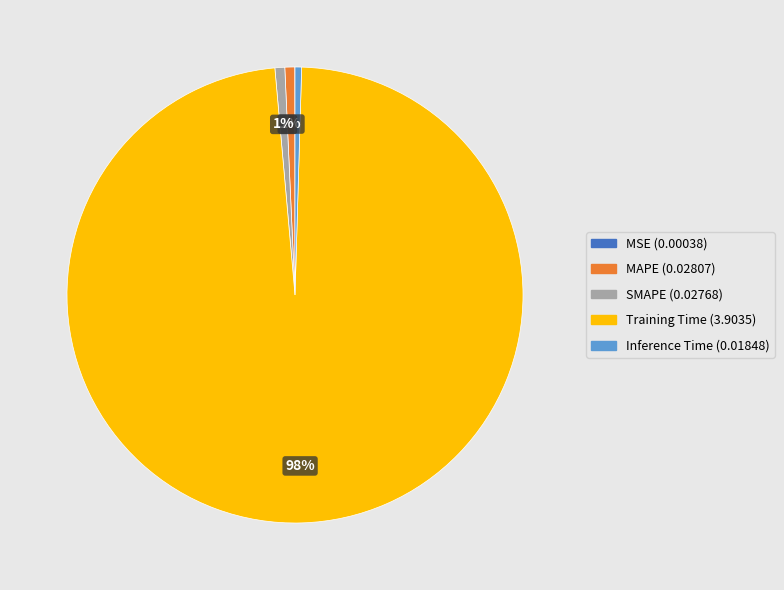

Does Training Time account for over 50% of the chart?

Yes